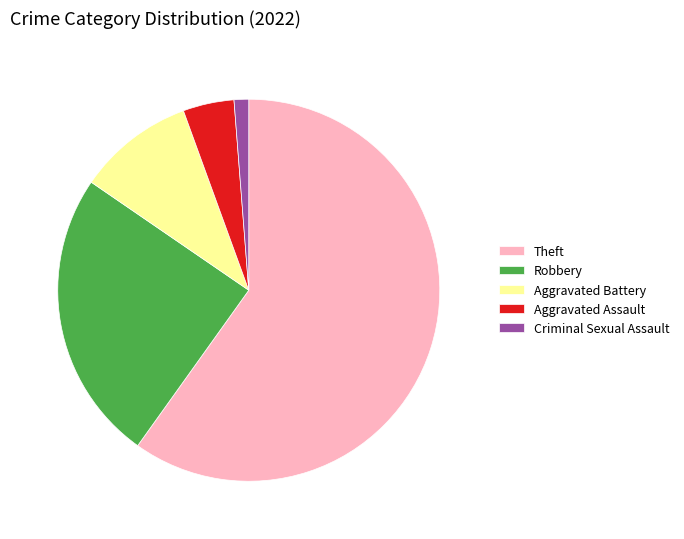

How many slices are in this pie chart?

5